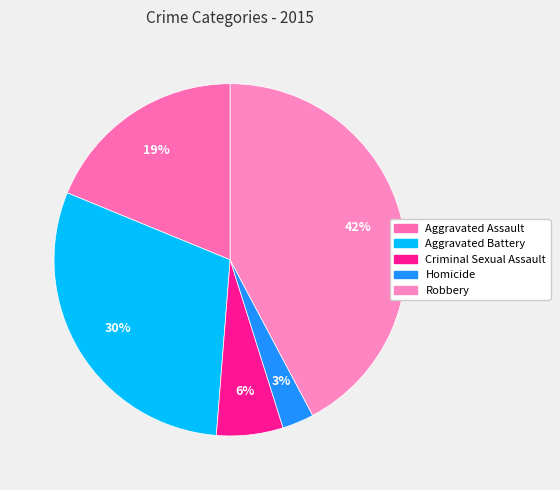

Count the number of slices in the pie.

5